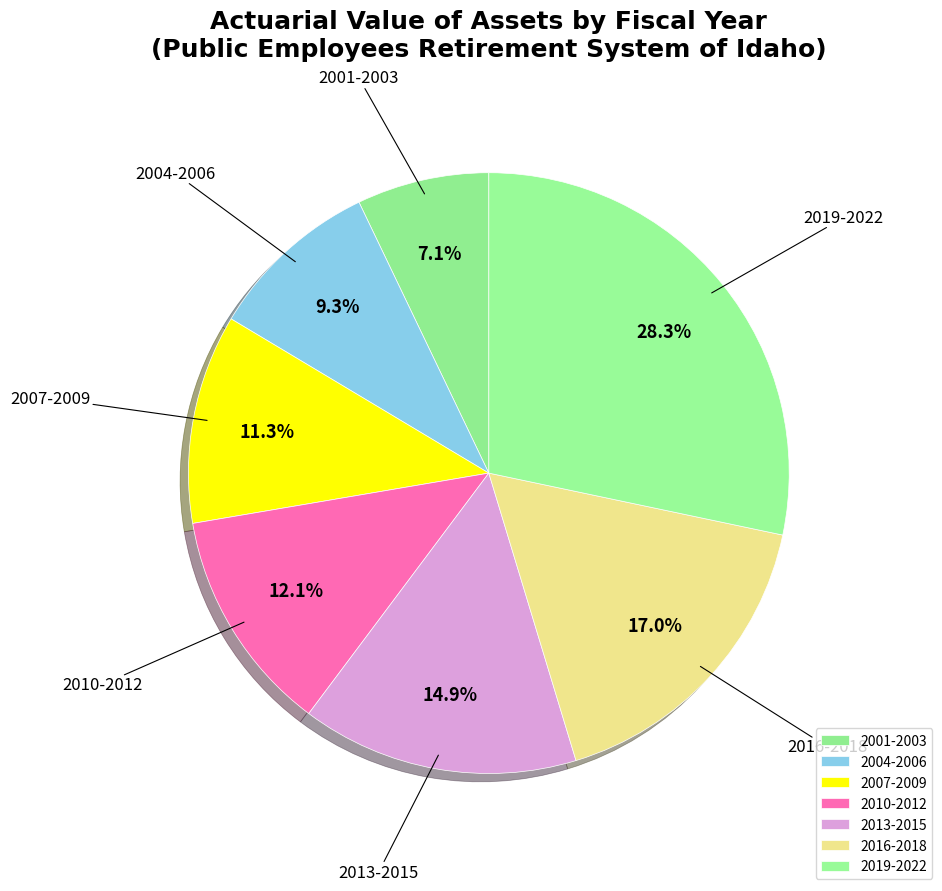

Is there a majority slice in this chart?

No